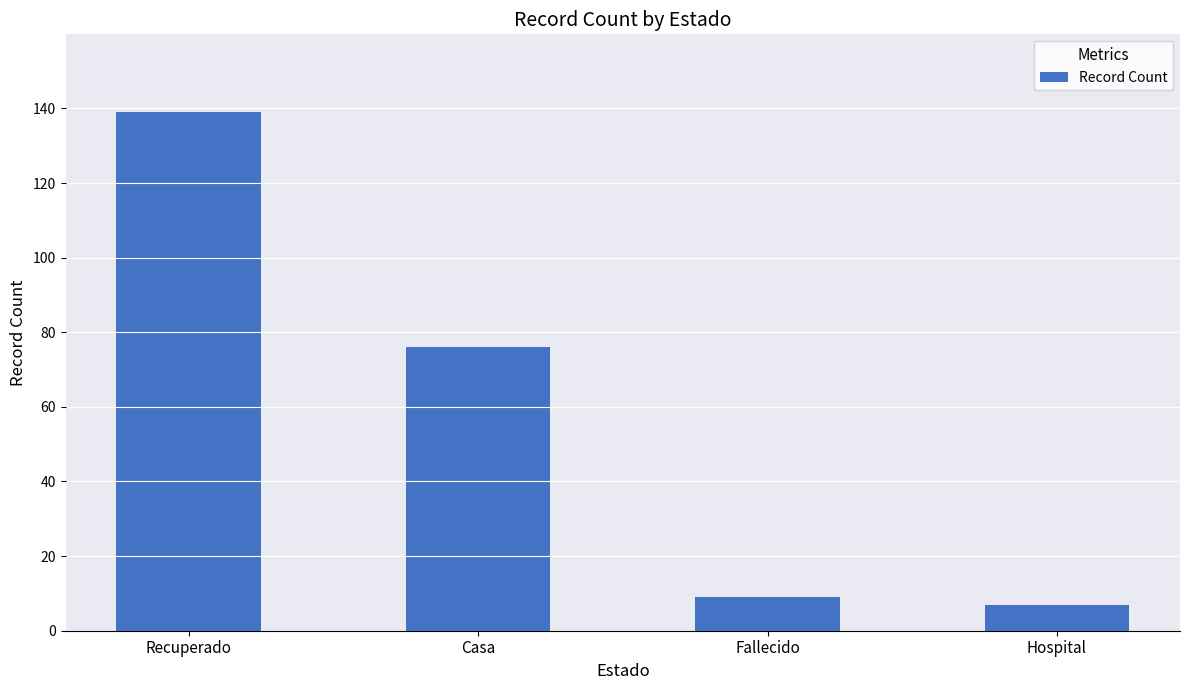

What is the minimum value shown in the chart?

7